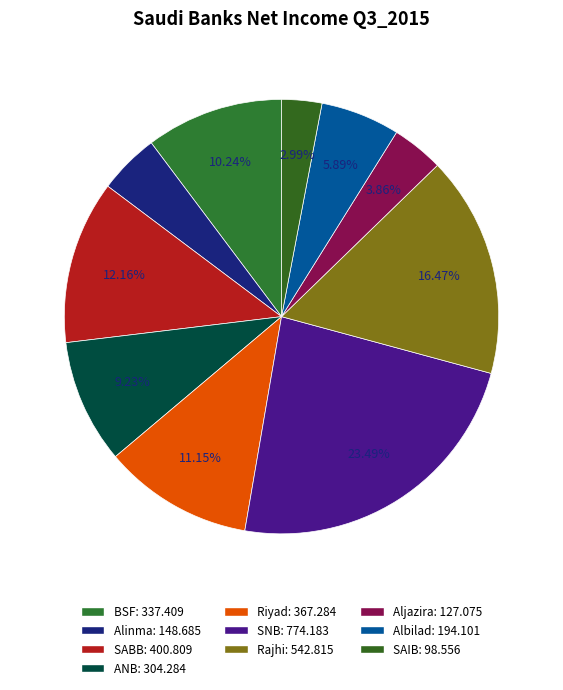

What is the change in value from SNB to Albilad?

-580.1